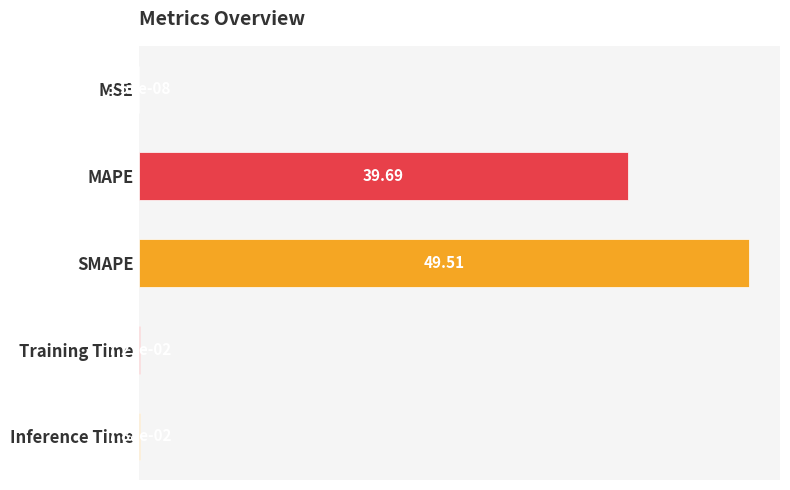

What is the change in value from MAPE to Inference Time?

-39.6